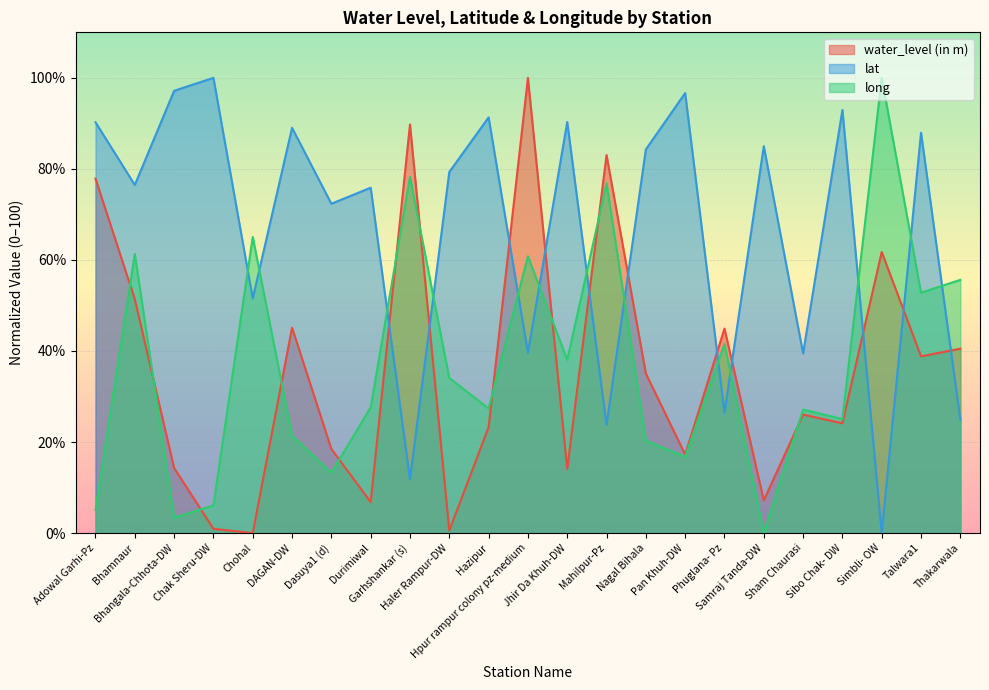

What are all the series names shown in the legend?

water_level (in m), lat, long